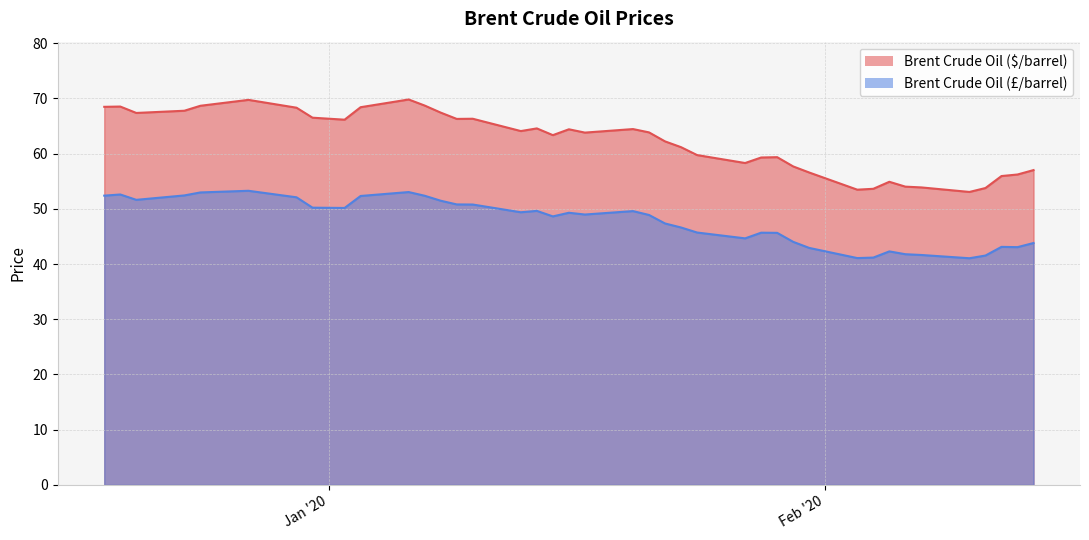

Which series changed the most between 2020-01-03 and 2019-12-19?

Brent Crude Oil (£/barrel)